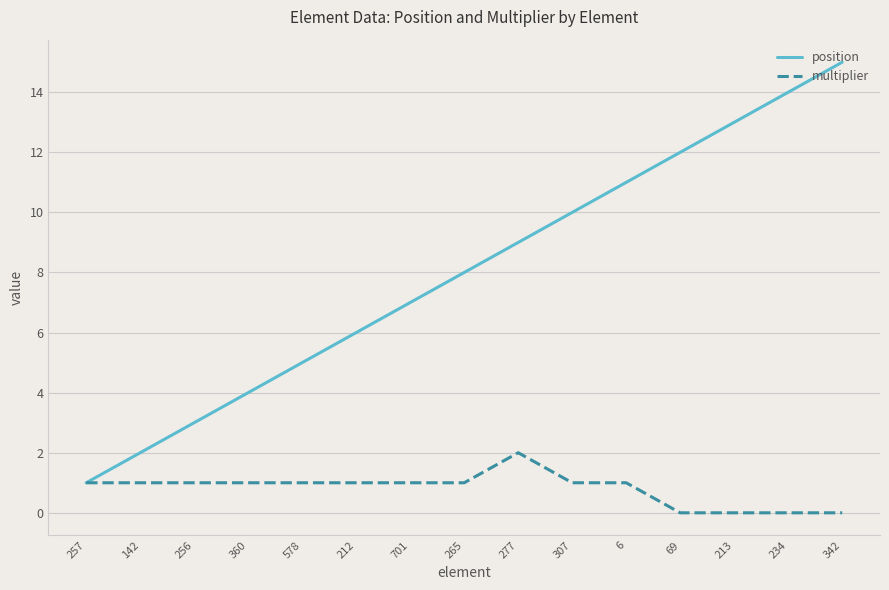

List the series in order of their overall mean, highest first.

position, multiplier